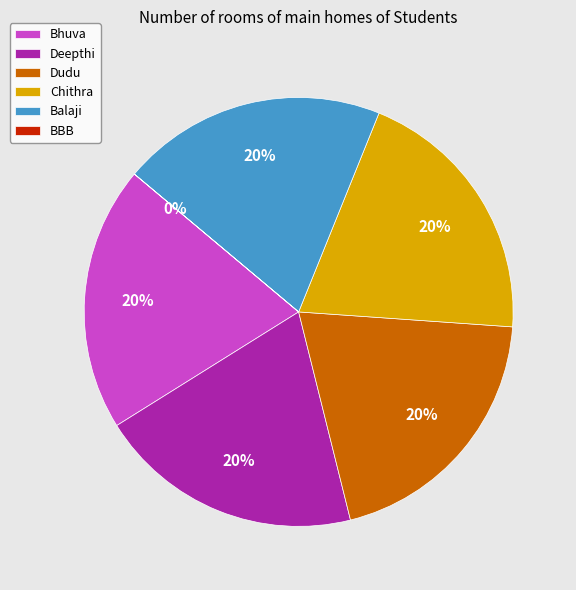

To the nearest percent, what is the combined percentage of Deepthi and Chithra?

40%